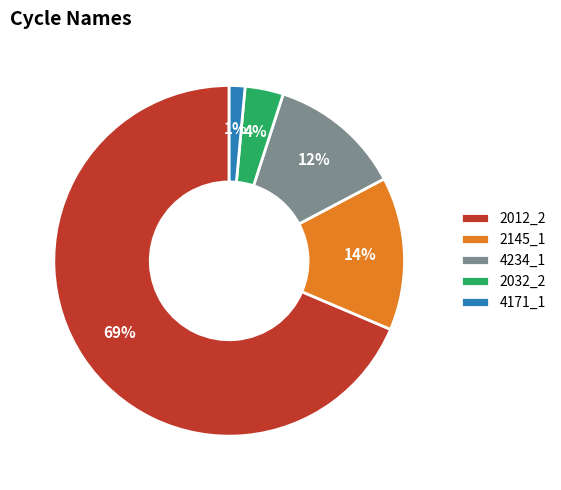

To the nearest percent, what is the combined percentage of 2012_2 and 4171_1?

70%